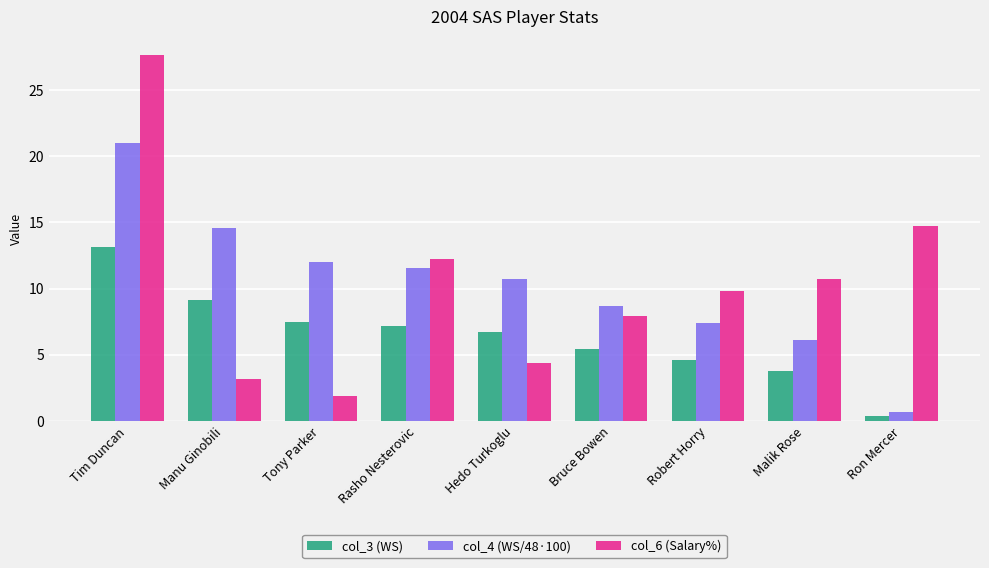

Where does the col_6 (Salary%) series first go above 9?

Tim Duncan